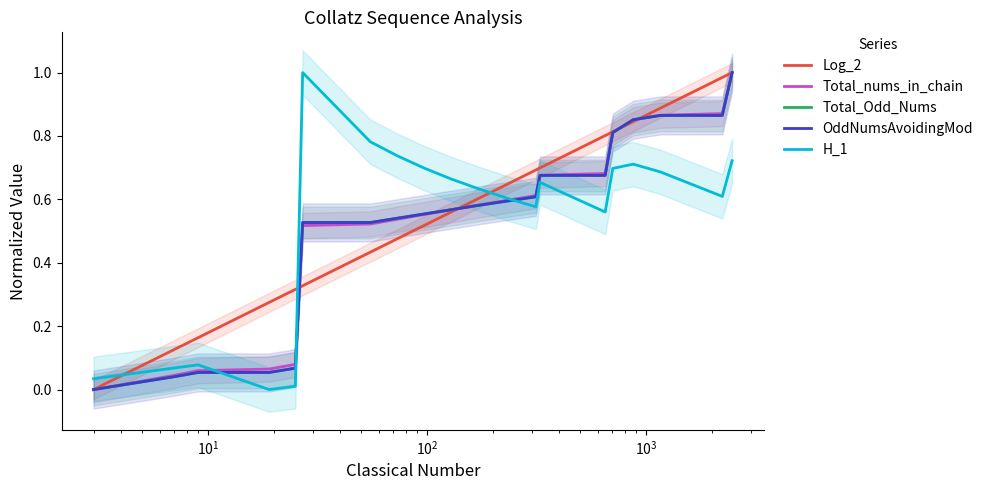

List the series in order of their peak value, highest first.

Total_nums_in_chain, Total_Odd_Nums, OddNumsAvoidingMod, Log_2, H_1